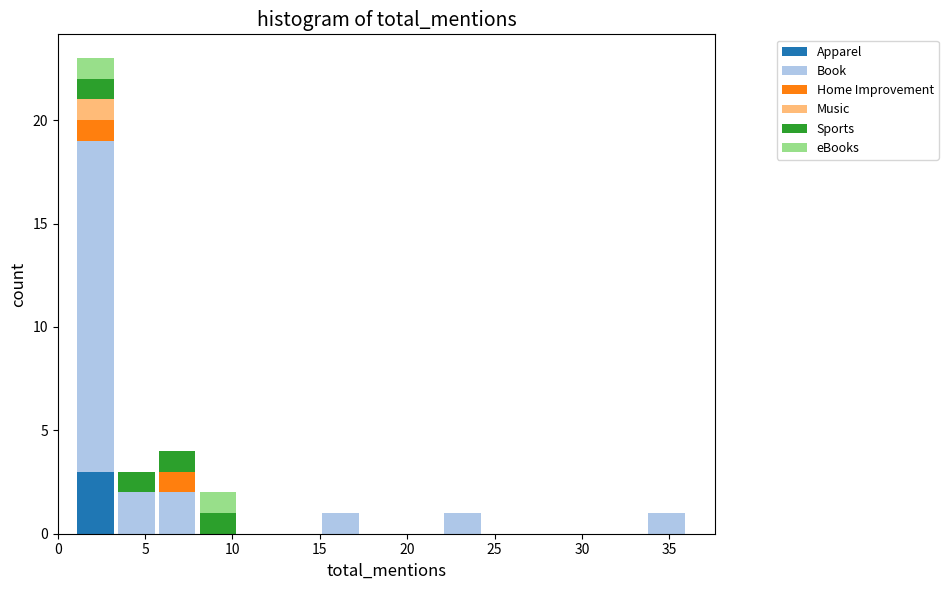

Which range on the x-axis has the tallest stacked bar (by total height)?

1.0 to 3.5